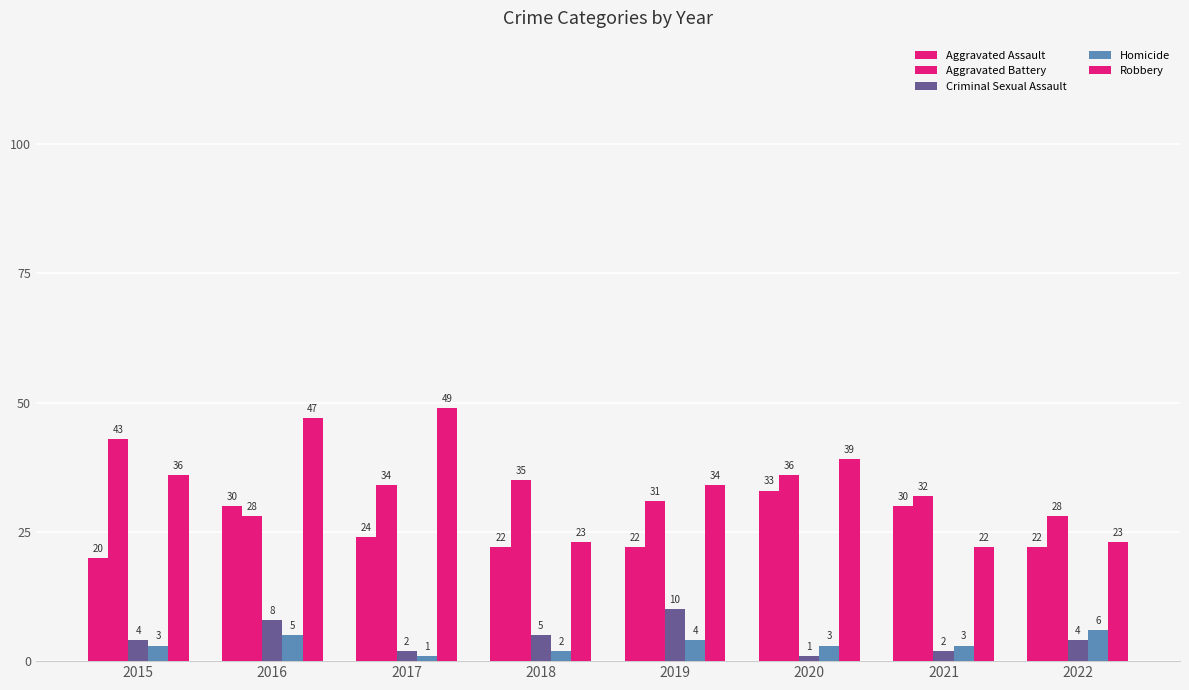

How many categories are shown in the chart?

8